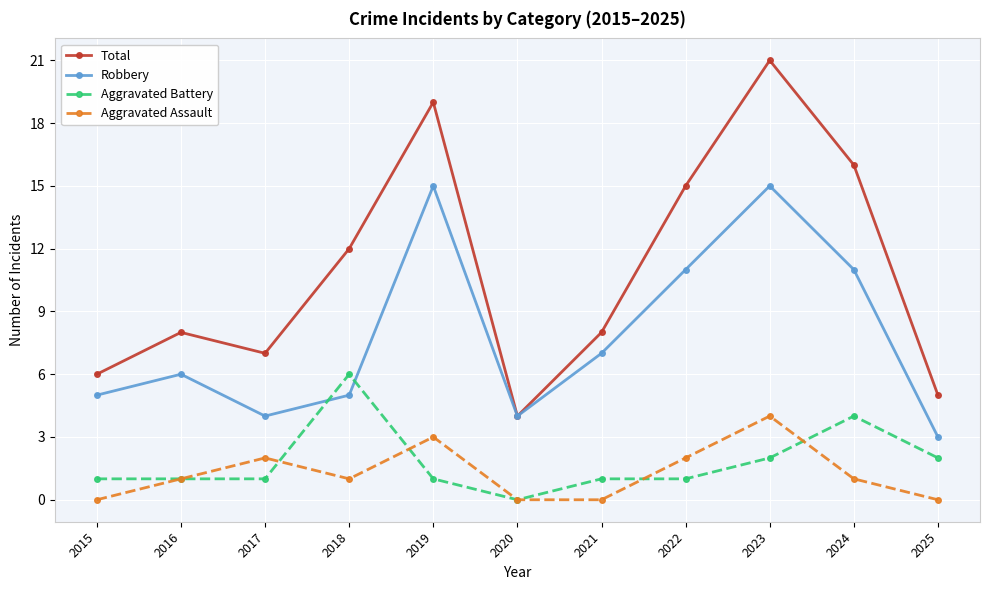

Reading left to right, what are all the values shown in this chart?

Total: 6	8	7	12	19	4	8	15	21	16	5
Robbery: 5	6	4	5	15	4	7	11	15	11	3
Aggravated Battery: 1	1	1	6	1	0	1	1	2	4	2
Aggravated Assault: 0	1	2	1	3	0	0	2	4	1	0